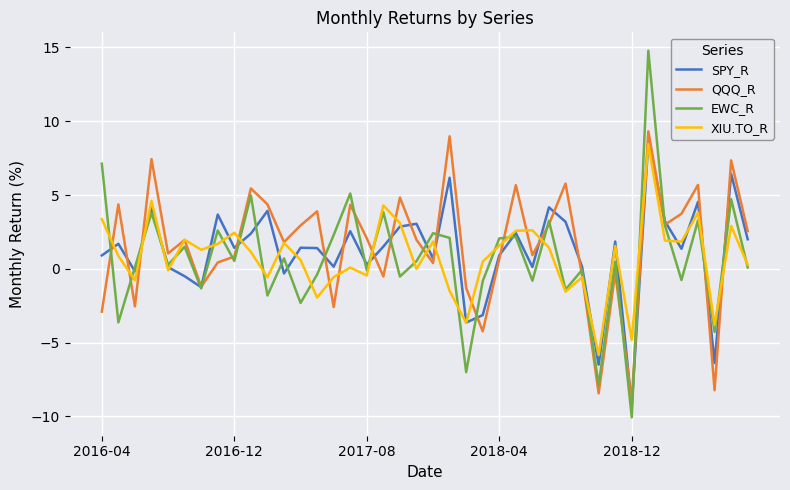

Which series has the largest range (max minus min)?

EWC_R